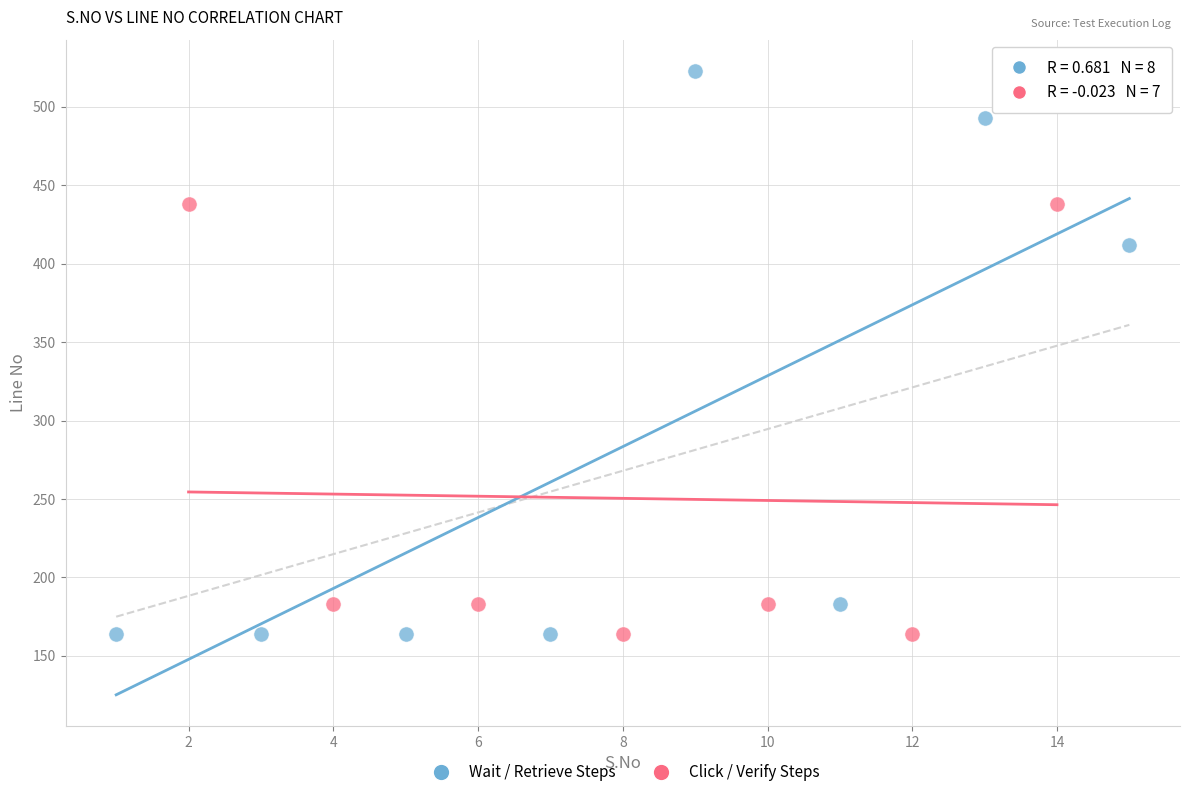

Which series has the widest spread of Y values?

Wait / Retrieve Steps